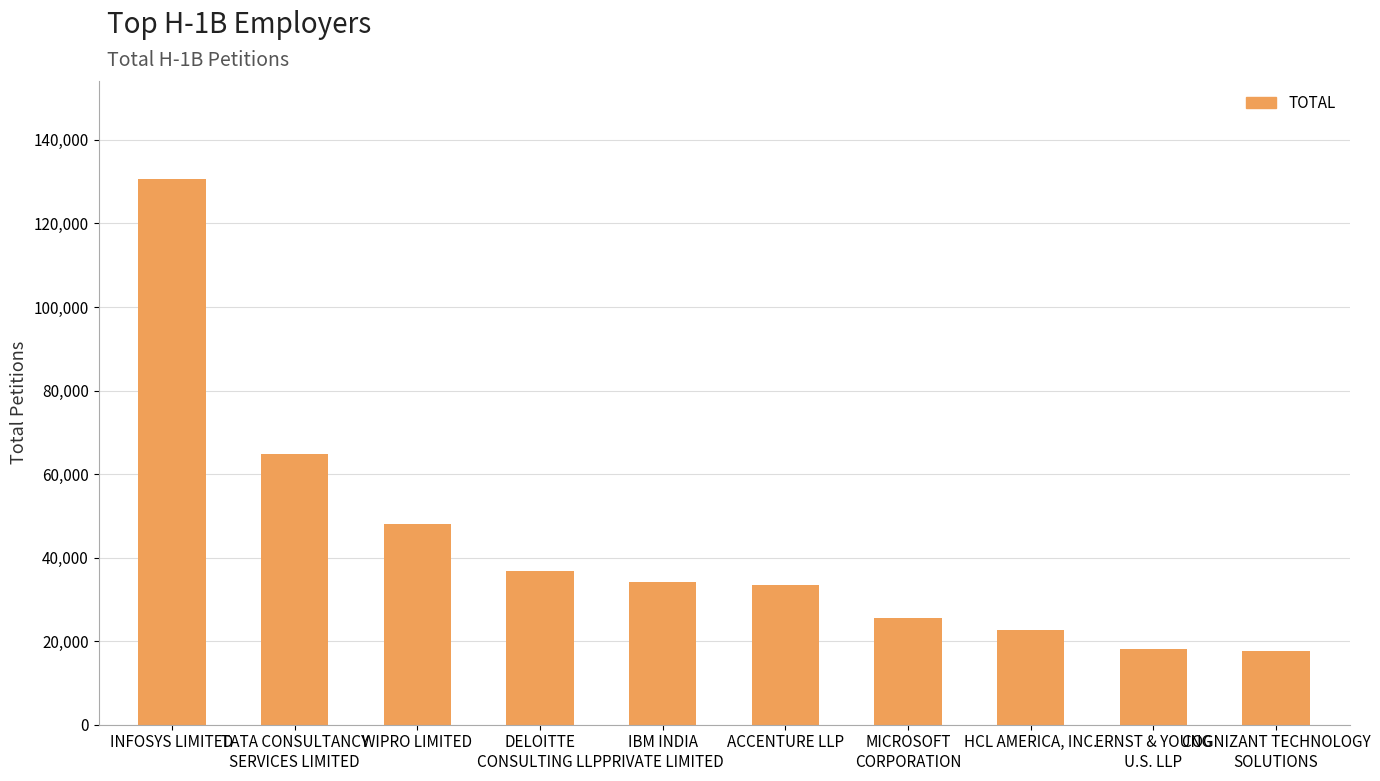

What is the change in value from INFOSYS LIMITED to ACCENTURE LLP?

-97145